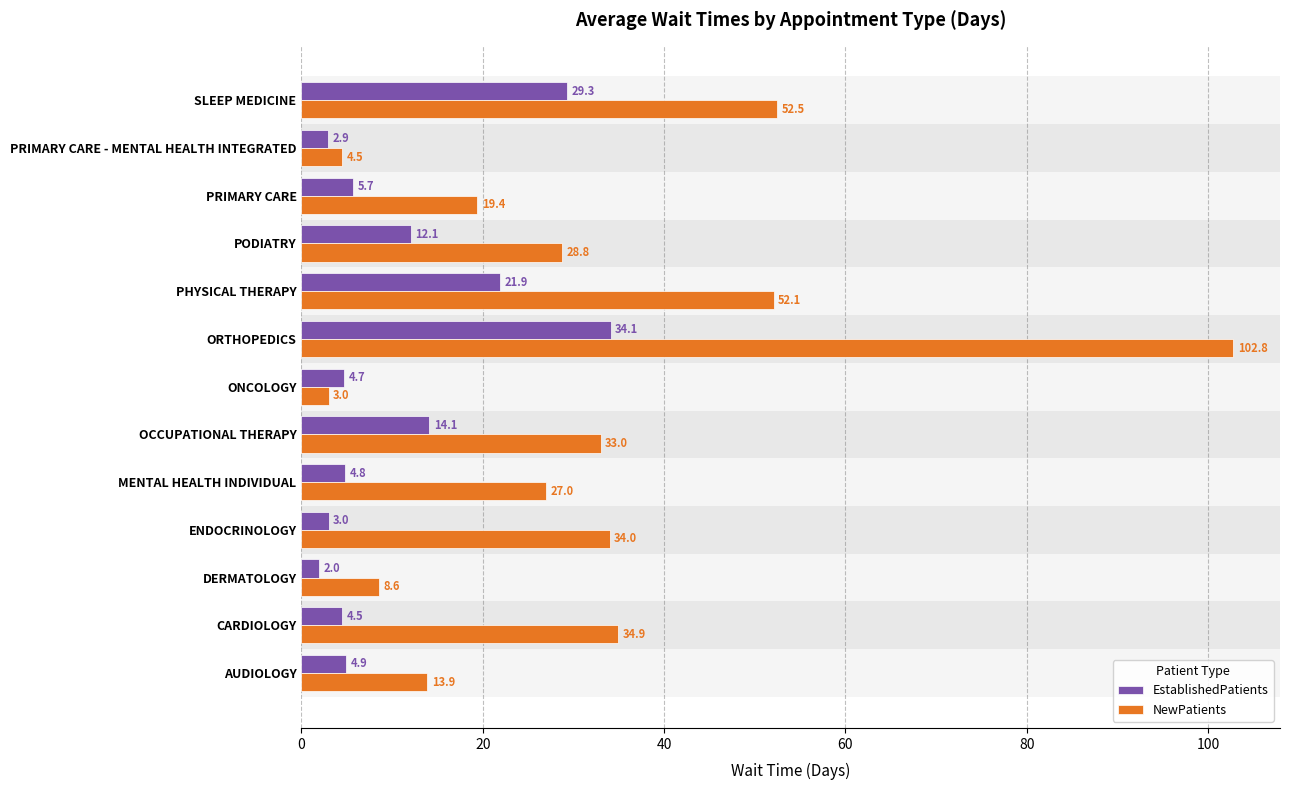

The EstablishedPatients series shows 7.7 at PHYSICAL THERAPY. True or false?

False